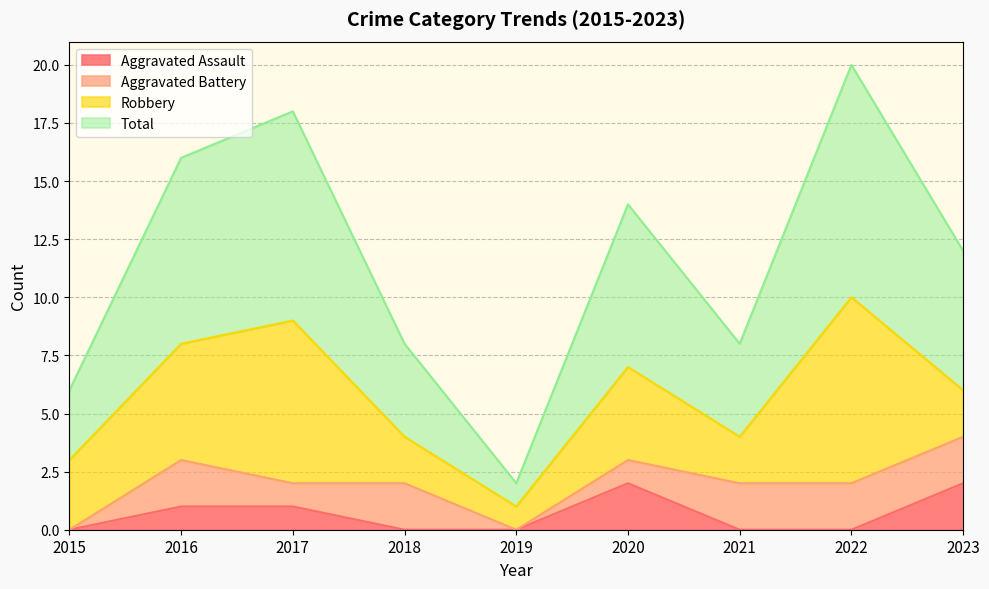

What are all the series names shown in the legend?

Aggravated Assault, Aggravated Battery, Robbery, Total